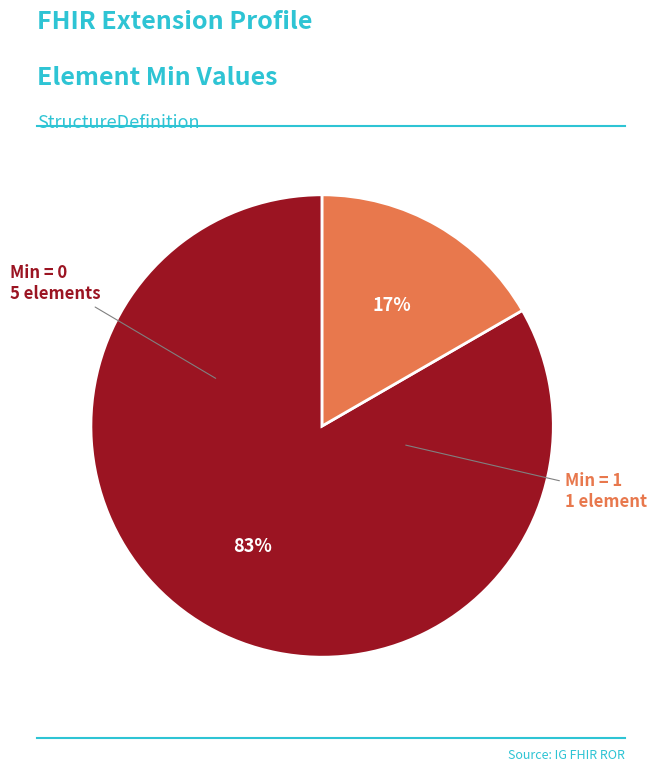

To the nearest percent, what is the average slice percentage?

50%